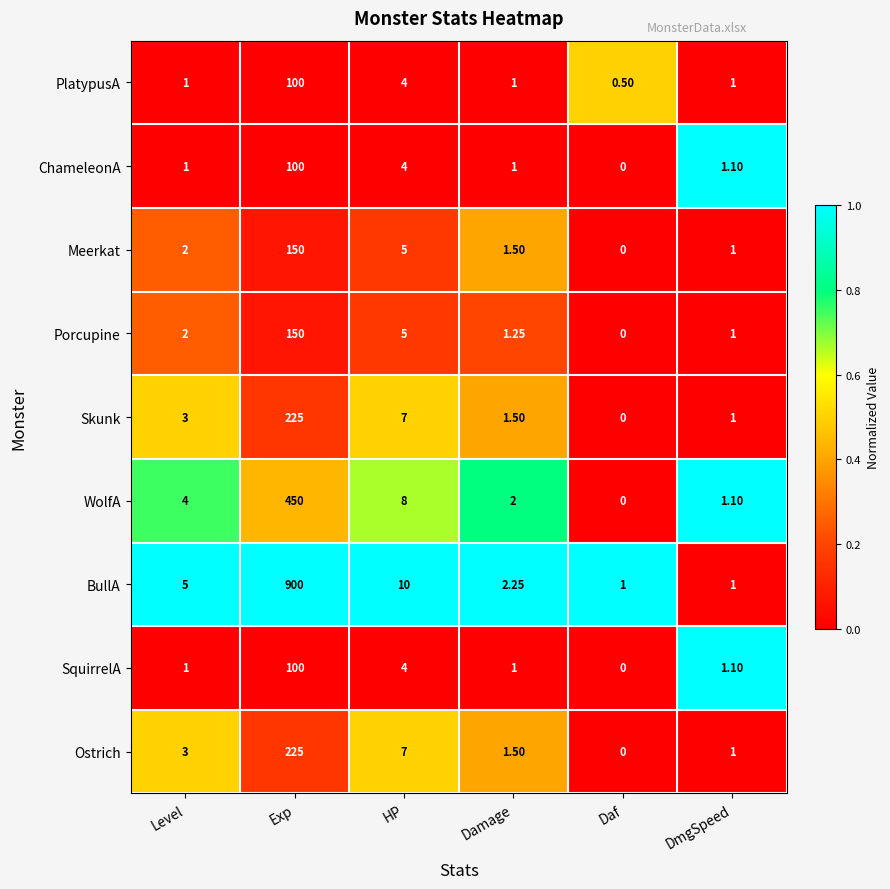

At which label is Ostrich closest to 112?

HP